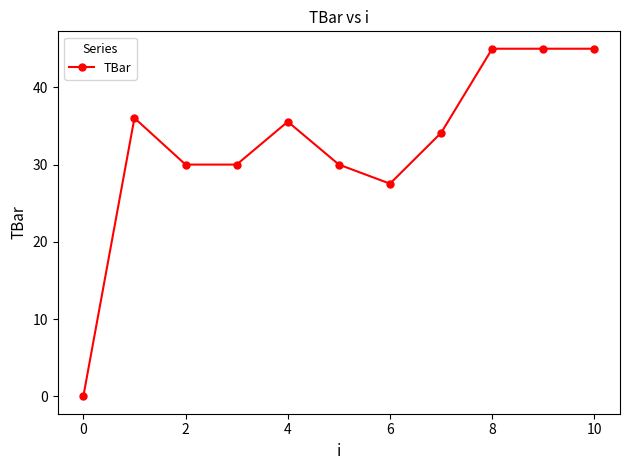

How many data points are above 34?

6